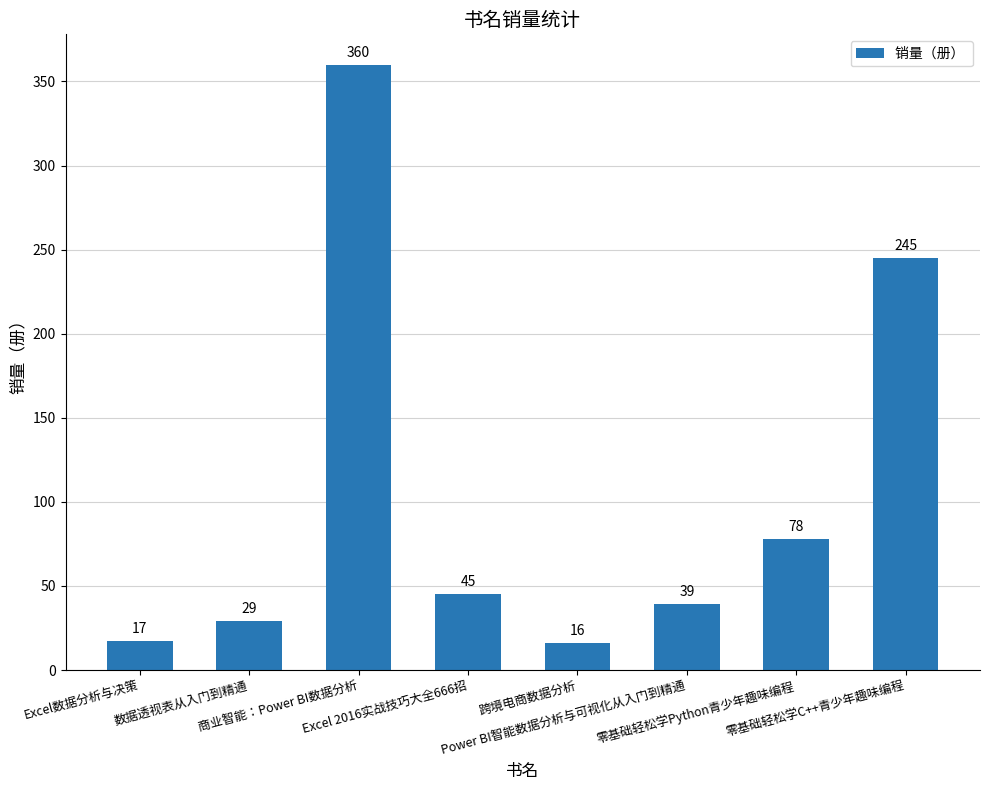

What is the minimum value shown in the chart?

16